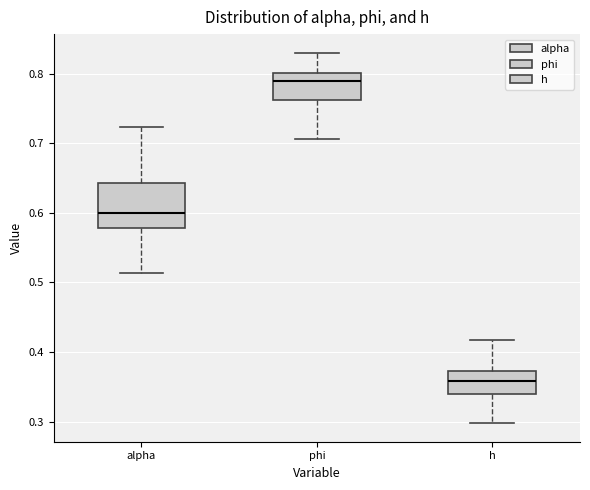

Where does the upper whisker of the box for h end on the y-axis? The values are not printed on the chart, so give them approximately, as read against the axis.

0.42